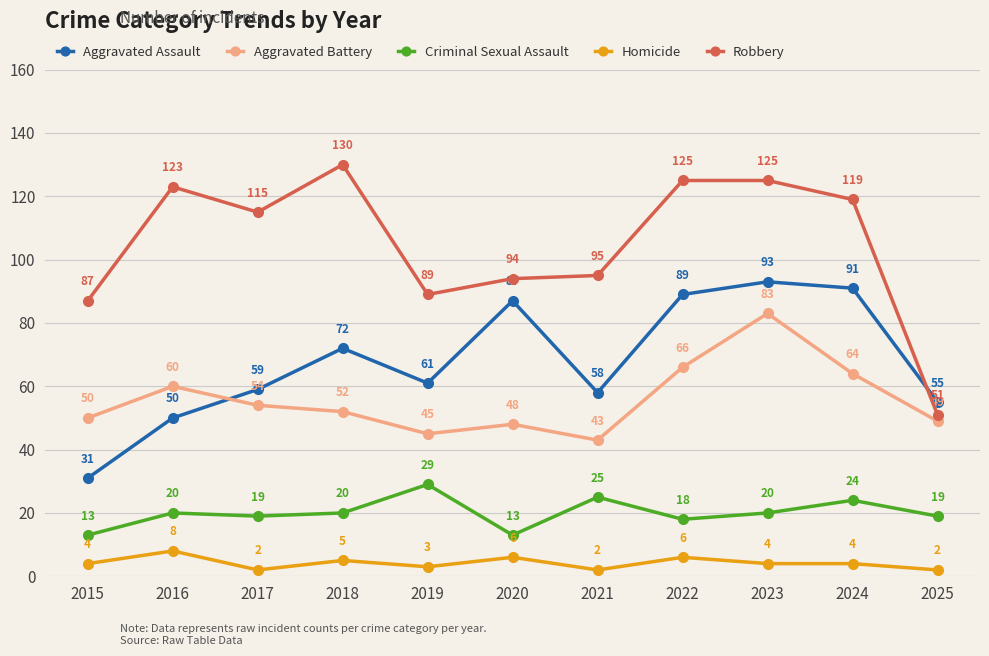

Count the number of data series in this chart.

5